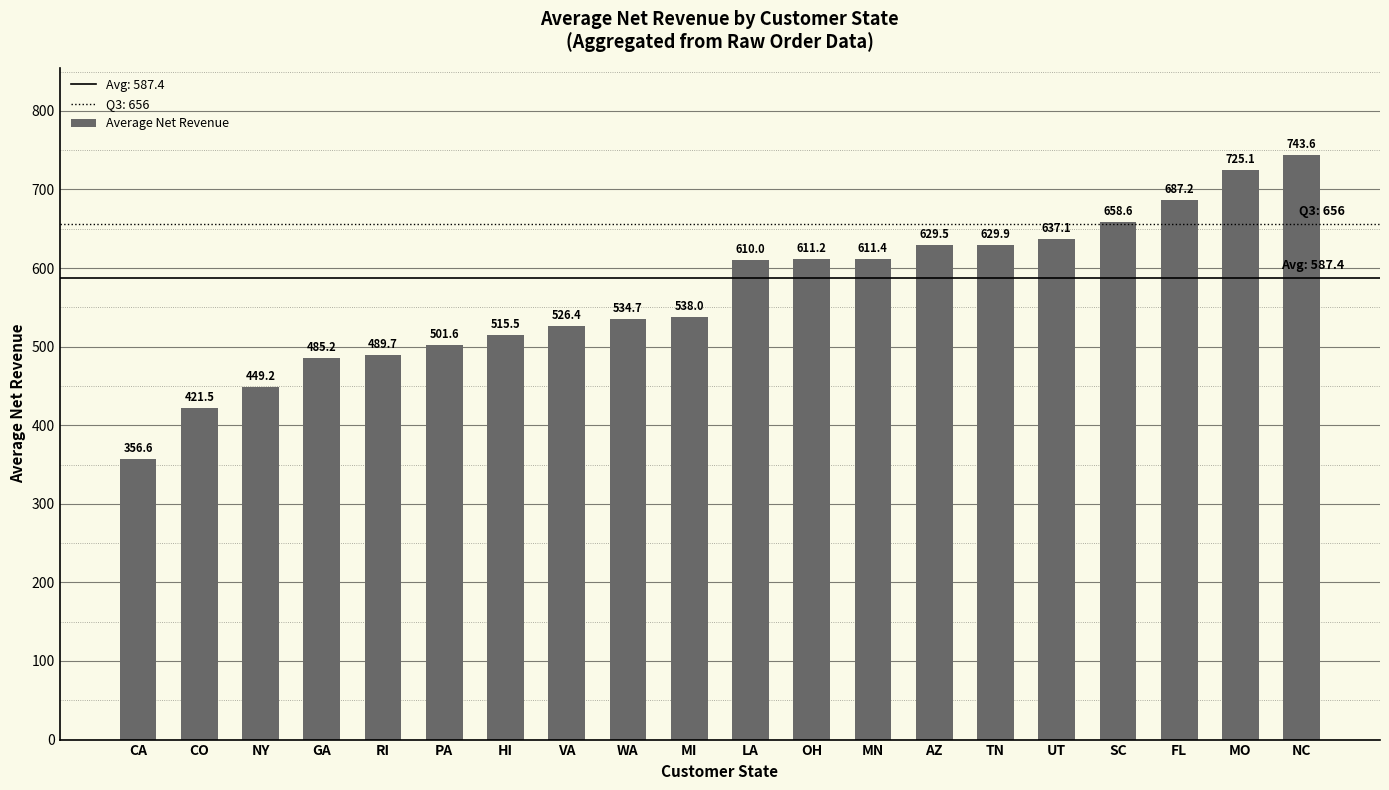

Which category has the highest value across all series?

NC